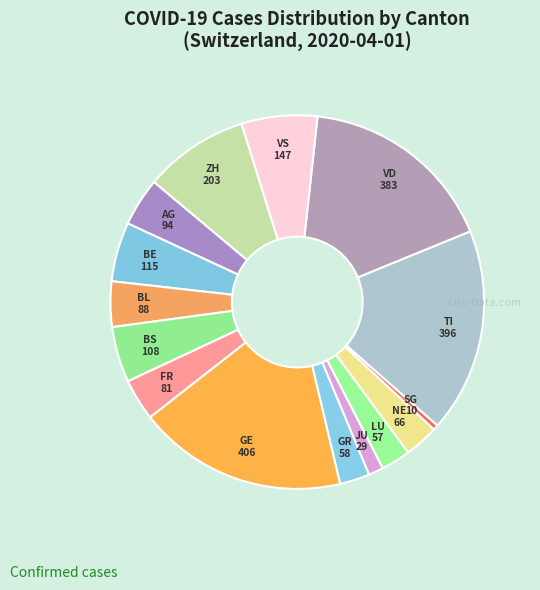

Is the sum of FR and BS greater than half?

No